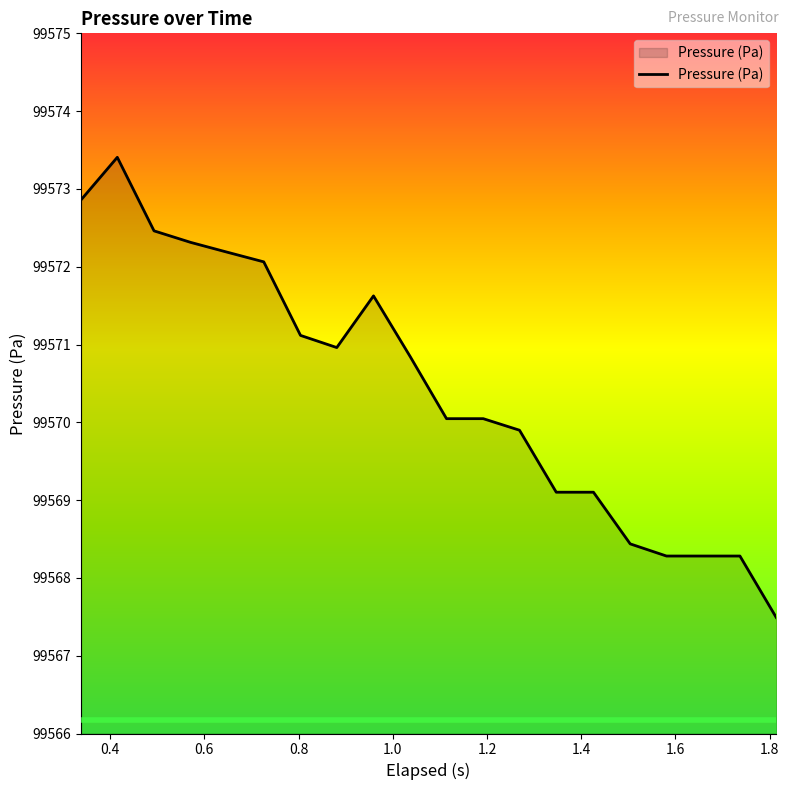

Does the chart display data point markers on the line(s)?

No